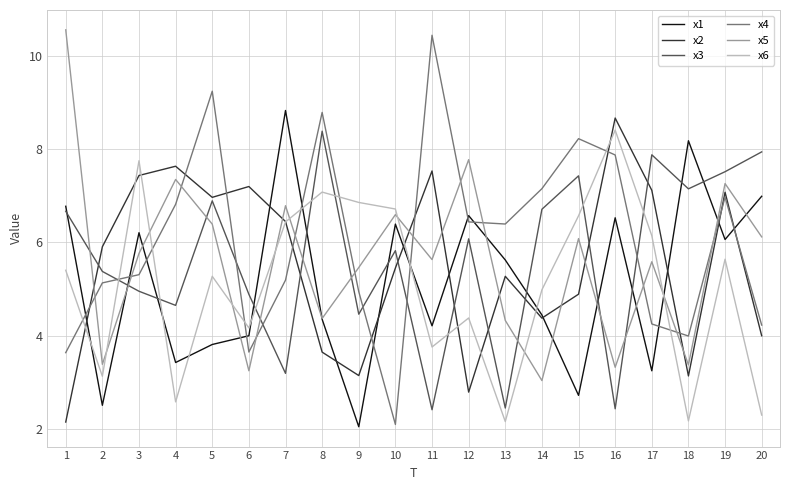

How many lines are shown in the chart?

6